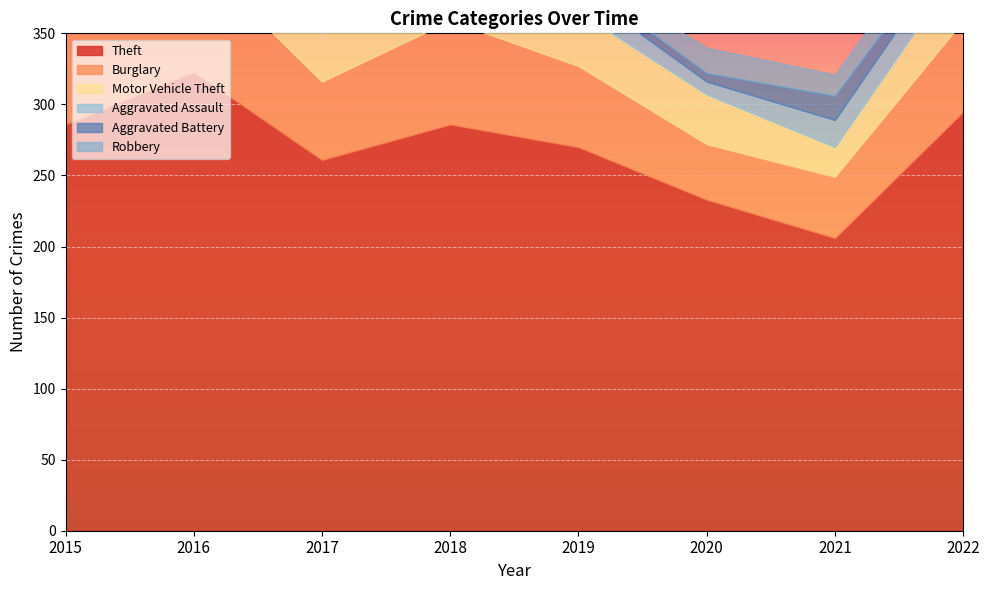

True or false: Burglary and Robbery cross at least once.

False